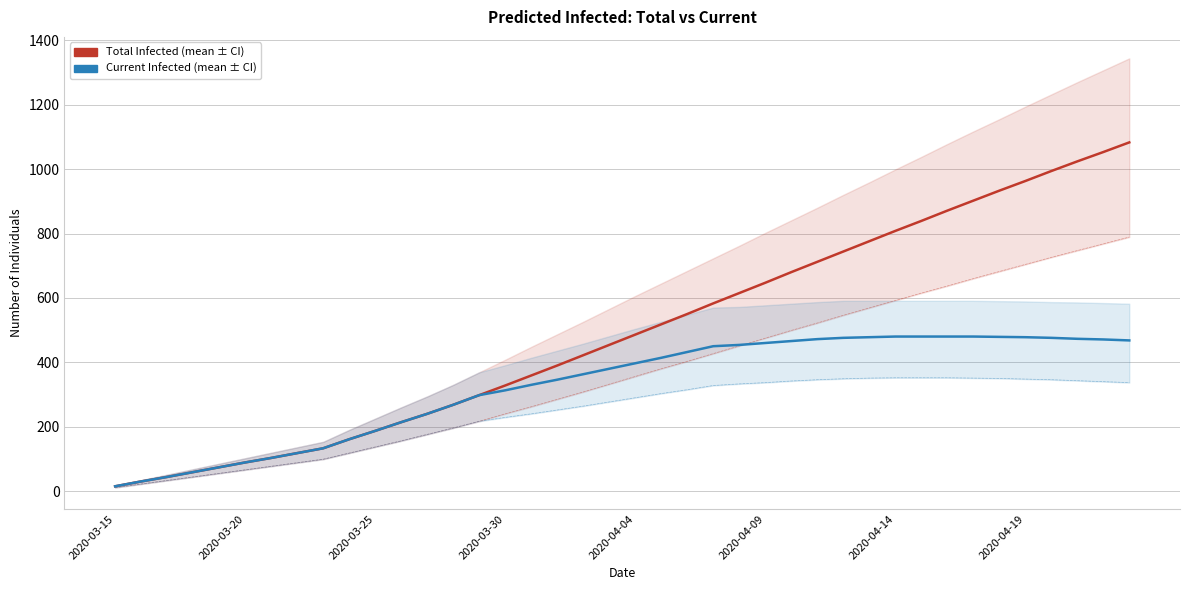

Which series has the largest range (max minus min)?

predicted_total_infected_mean